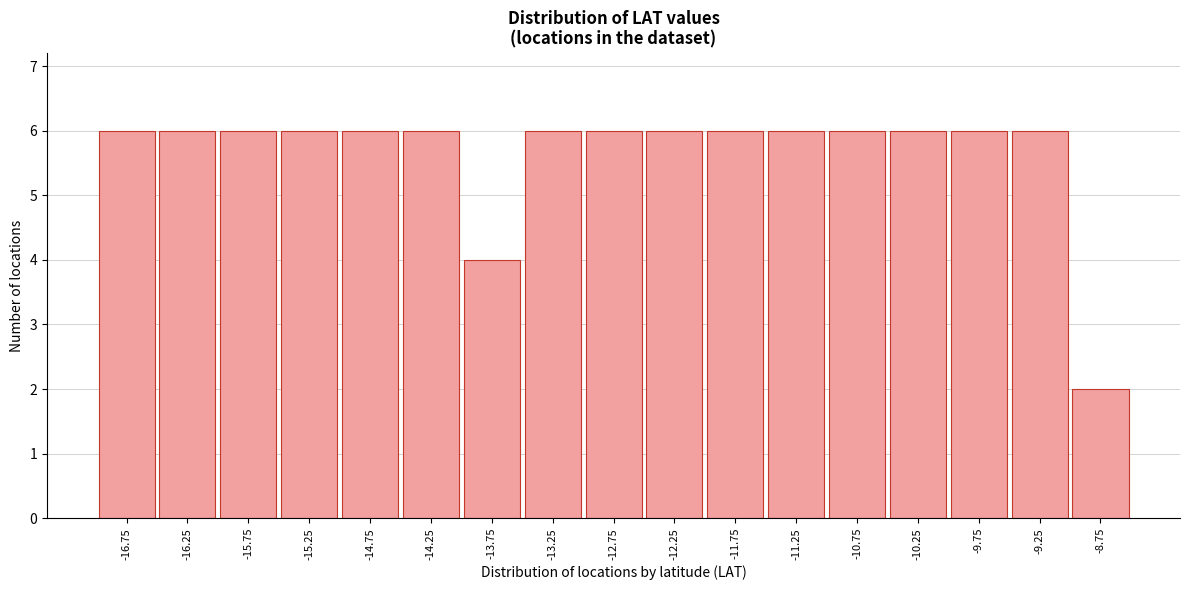

Reading left to right, transcribe this chart: for each bar, give the range it covers on the x-axis and its height. The values are not printed on the chart, so give them approximately, as read against the axis.

-17.0 to -16.5: 6
-16.5 to -16.0: 6
-16.0 to -15.5: 6
-15.5 to -15.0: 6
-15.0 to -14.5: 6
-14.5 to -14.0: 6
-14.0 to -13.5: 4
-13.5 to -13.0: 6
-13.0 to -12.5: 6
-12.5 to -12.0: 6
-12.0 to -11.5: 6
-11.5 to -11.0: 6
-11.0 to -10.5: 6
-10.5 to -10.0: 6
-10.0 to -9.5: 6
-9.5 to -9.0: 6
-9.0 to -8.5: 2